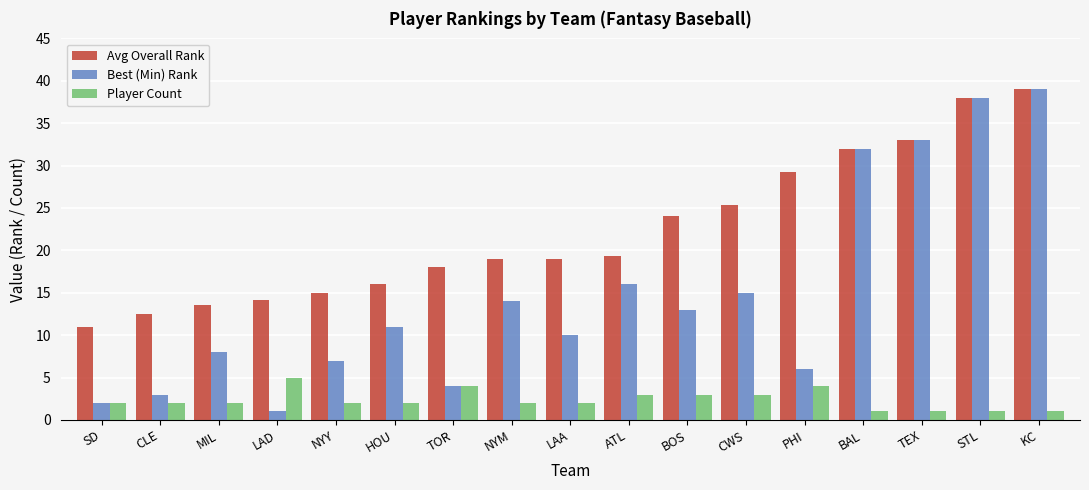

List the series in order of their overall mean, highest first.

Avg Overall Rank, Best (Min) Rank, Player Count